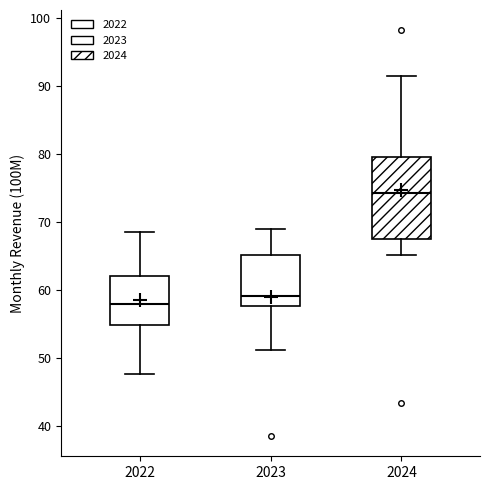

Reading left to right, transcribe this box plot: for each box, give where its median line is, the range the box spans, and where its two whiskers end, as read against the y-axis. The values are not printed on the chart, so give them approximately, as read against the axis.

2022: median 58, box 55 to 62, whiskers 48 to 69
2023: median 59, box 58 to 65, whiskers 51 to 69
2024: median 74, box 68 to 80, whiskers 65 to 91